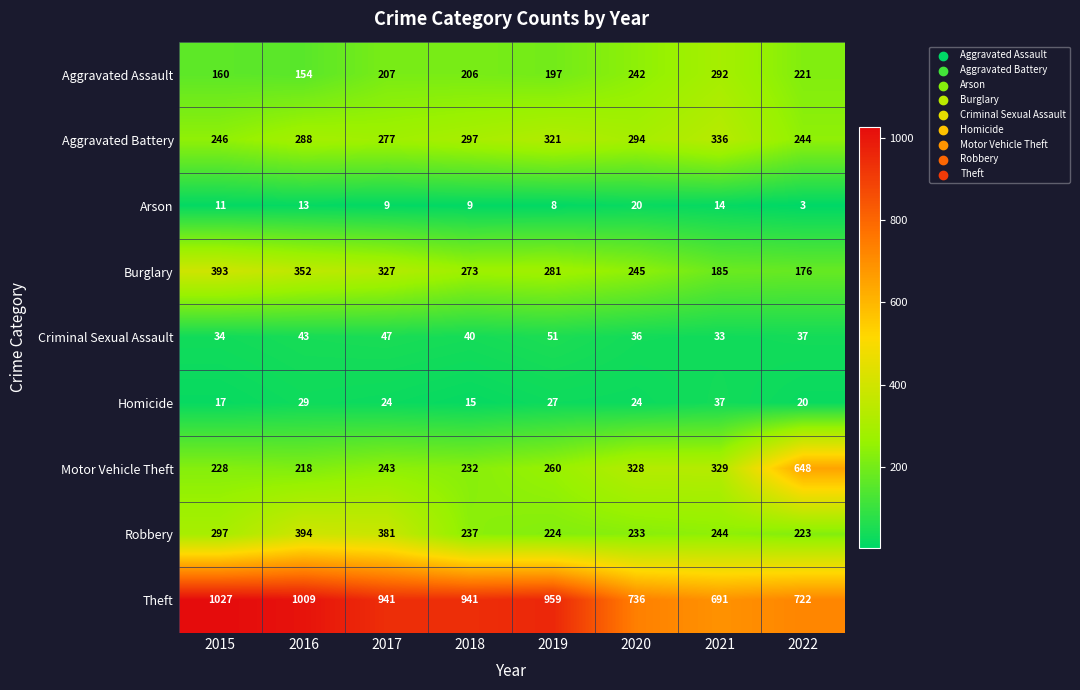

What is the smallest value displayed?

3